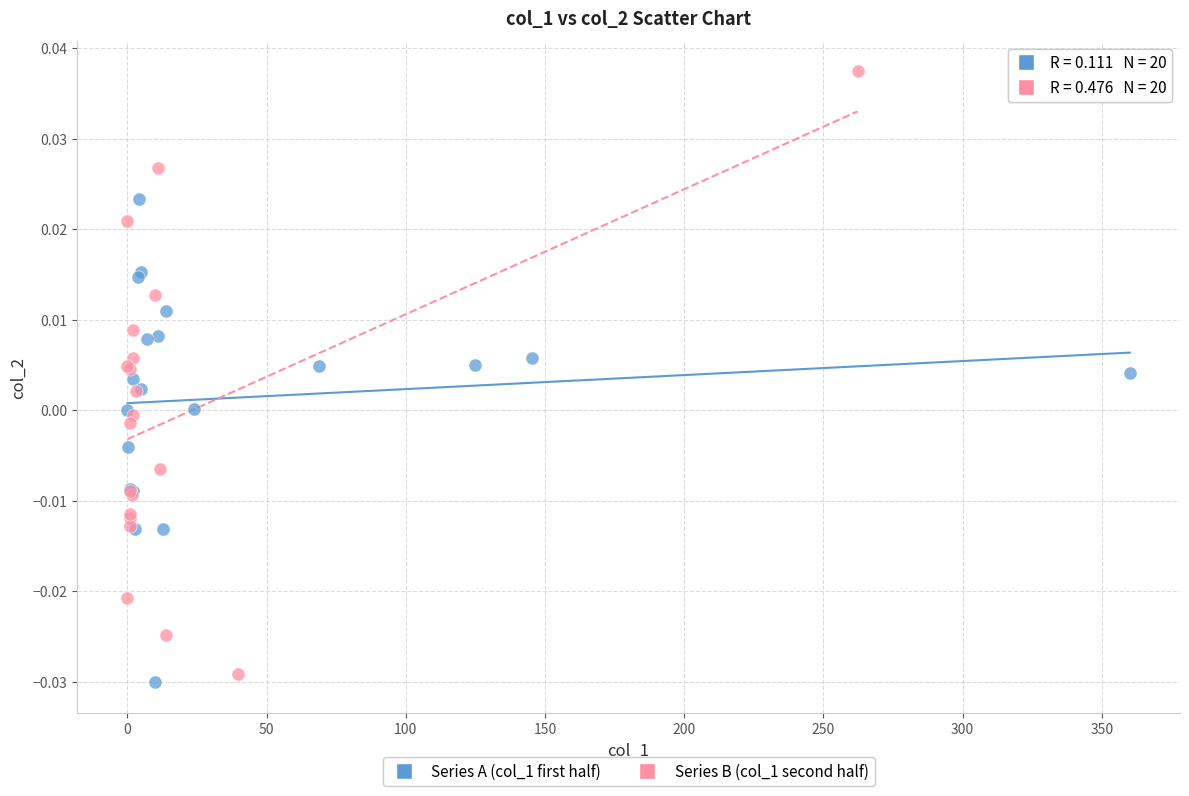

Which series contains the highest Y value?

Series B (col_1 second half)